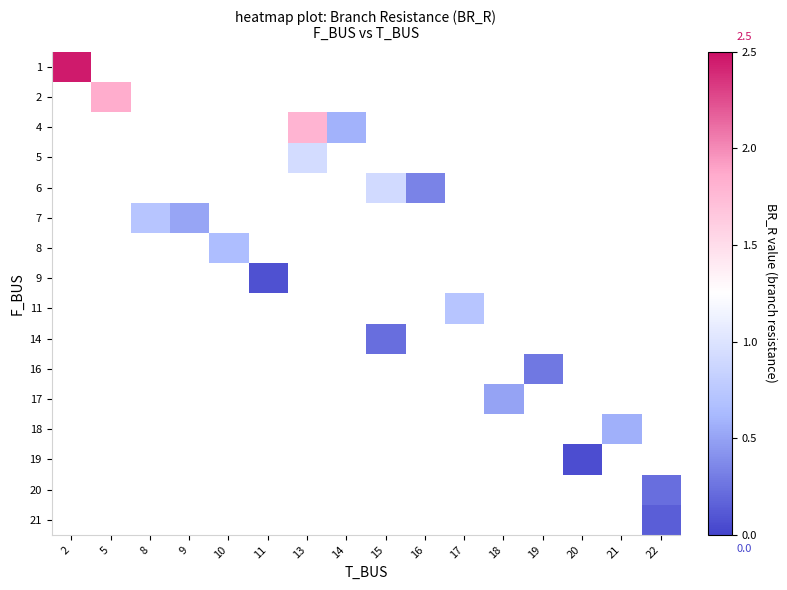

List the series in order of their overall mean, highest first.

1, 2, 4, 5, 6, 7, 8, 9, 11, 14, 16, 17, 18, 19, 20, 21